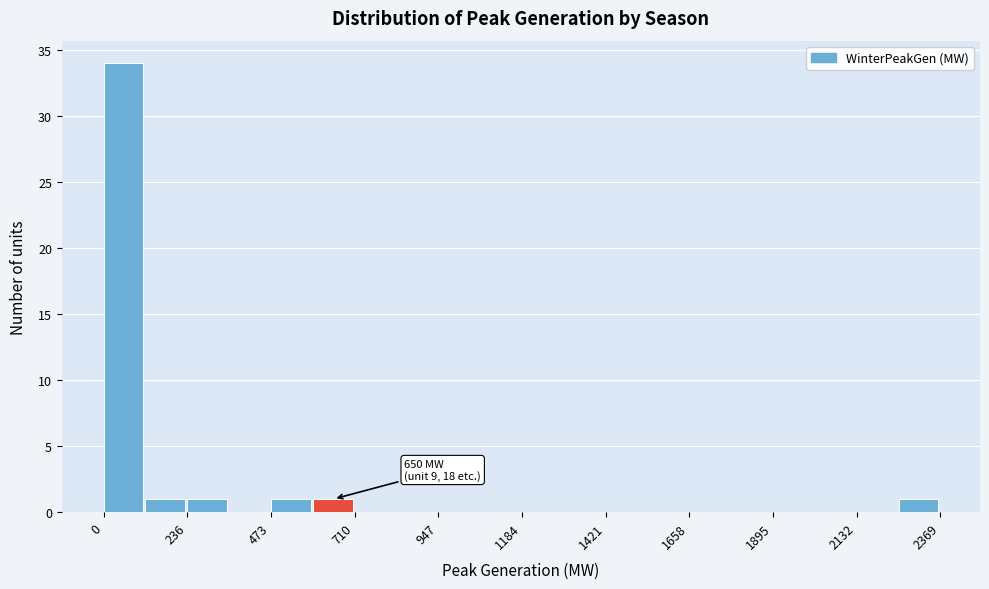

Read against the x-axis, roughly where is the centre of the tallest bar?

50